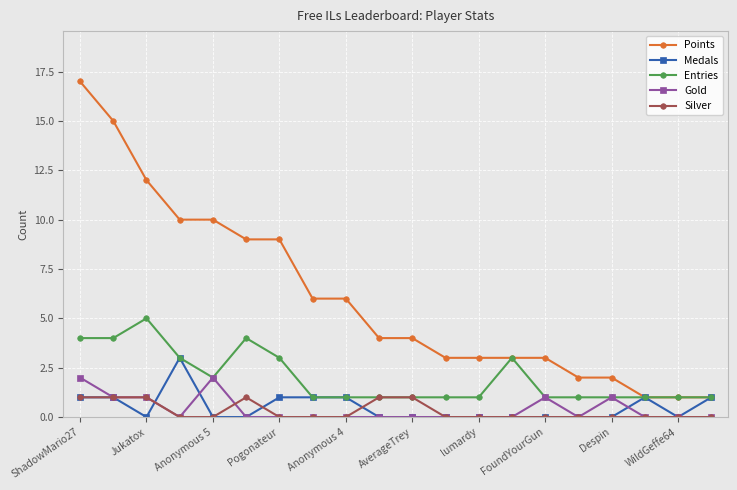

Count the number of data series in this chart.

5